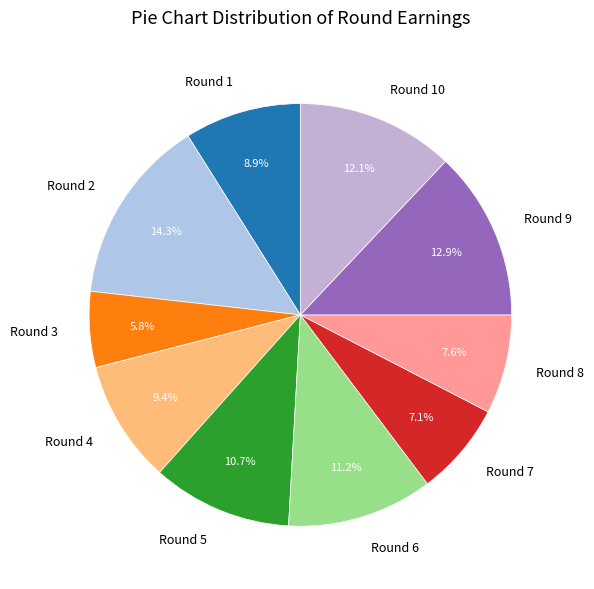

How many slices are in this pie chart?

10